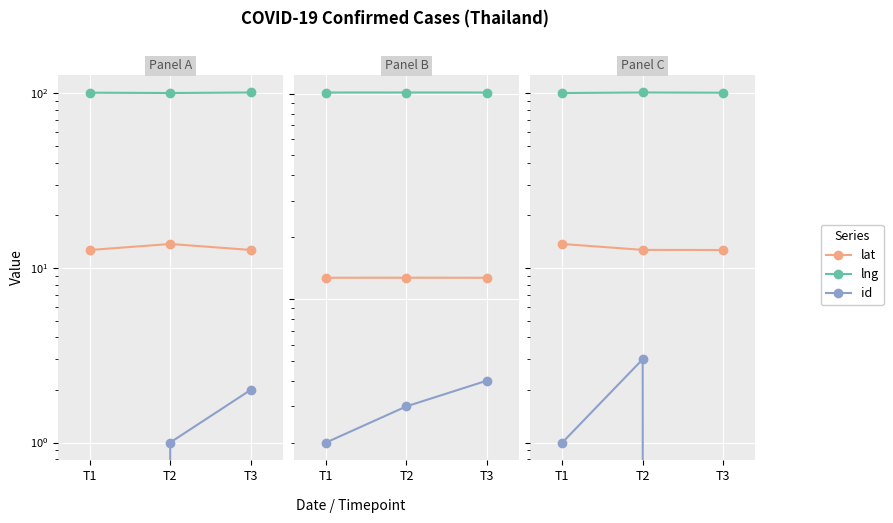

Which series changed the most between T2 and T3?

id